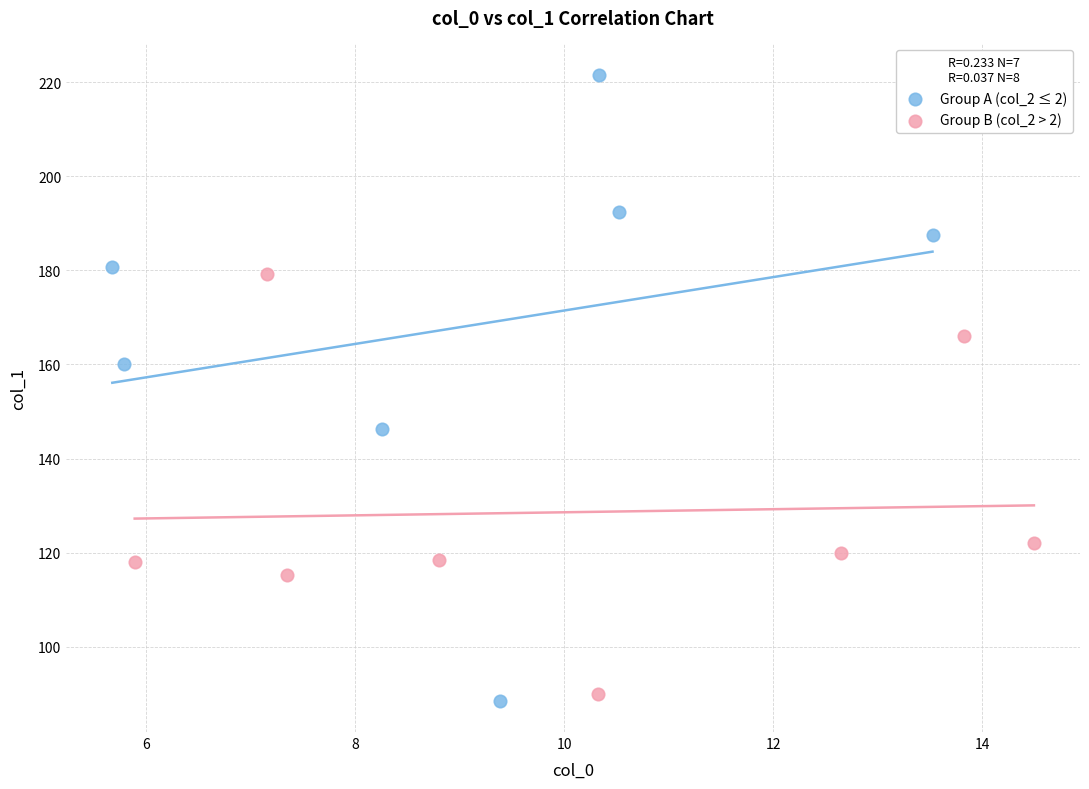

Which series has the widest spread of Y values?

Group A (col_2 ≤ 2)